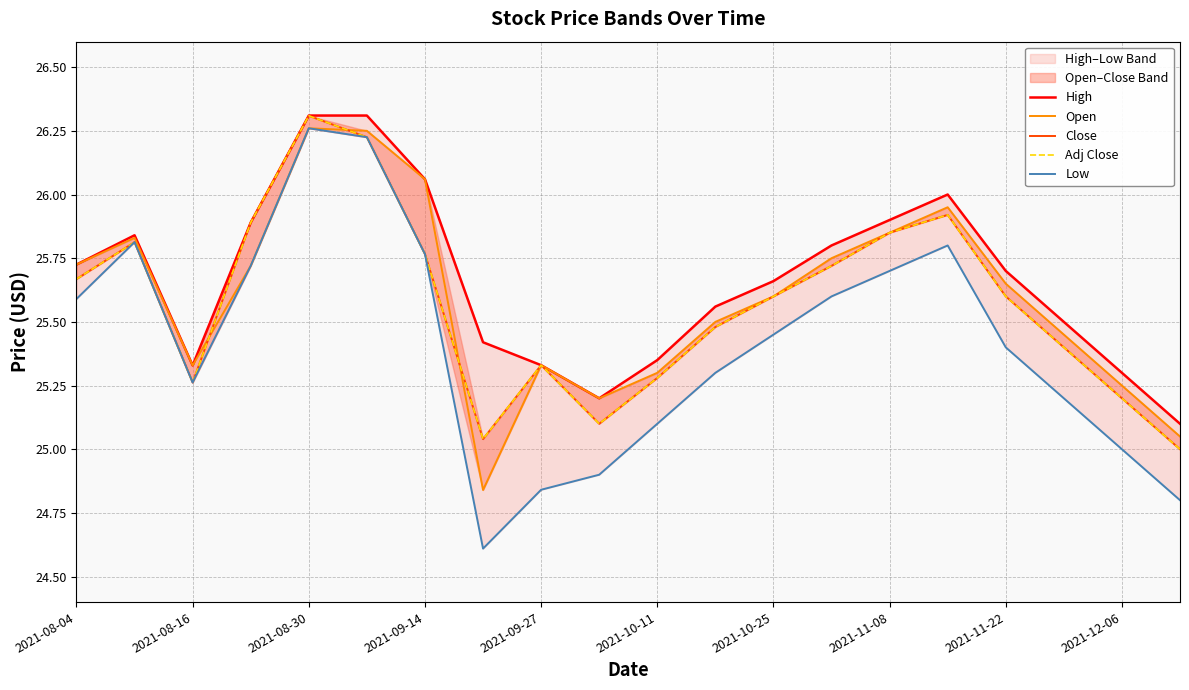

True or false: Adj Close and Low intersect in this chart.

False